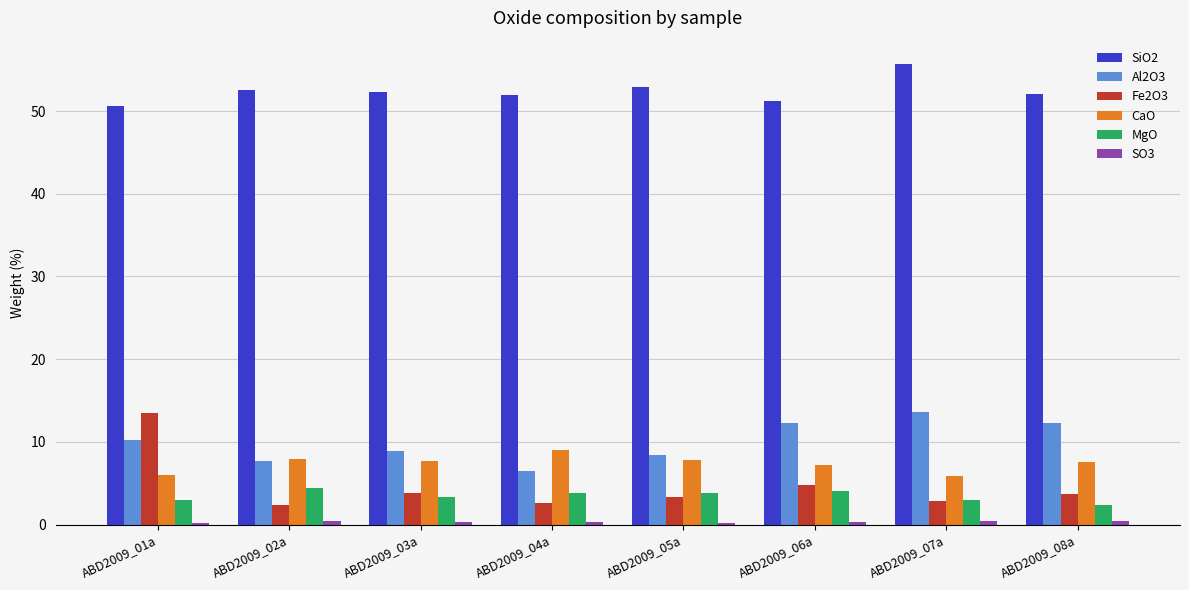

What is the smallest value displayed?

0.2